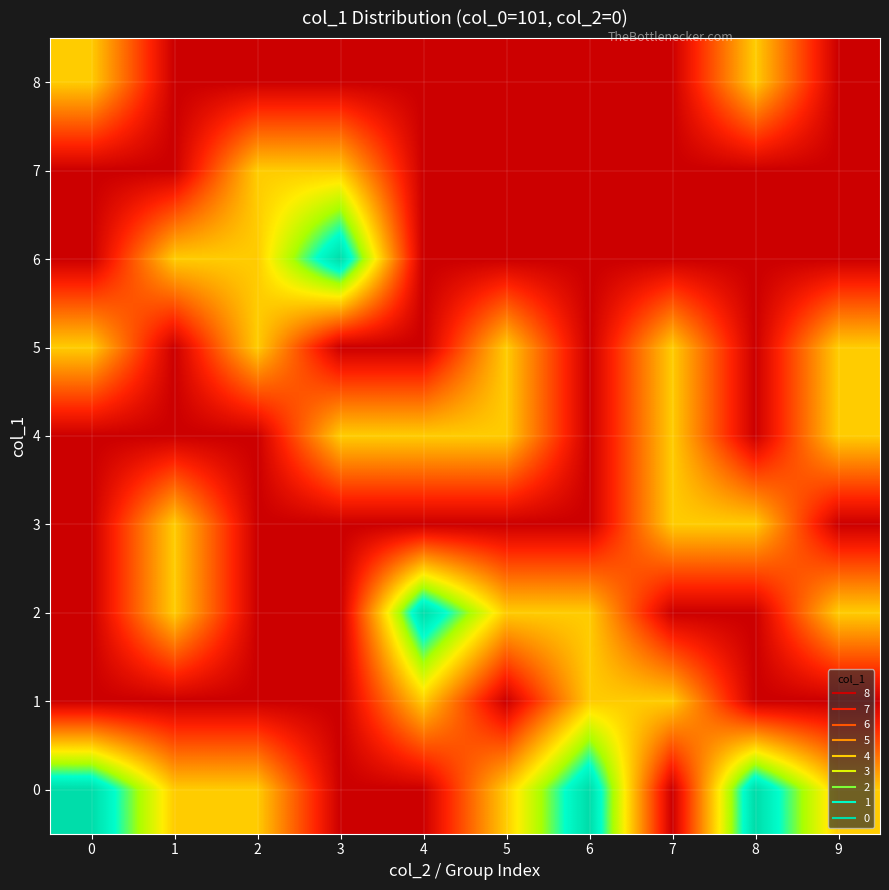

What is the greatest value displayed?

2